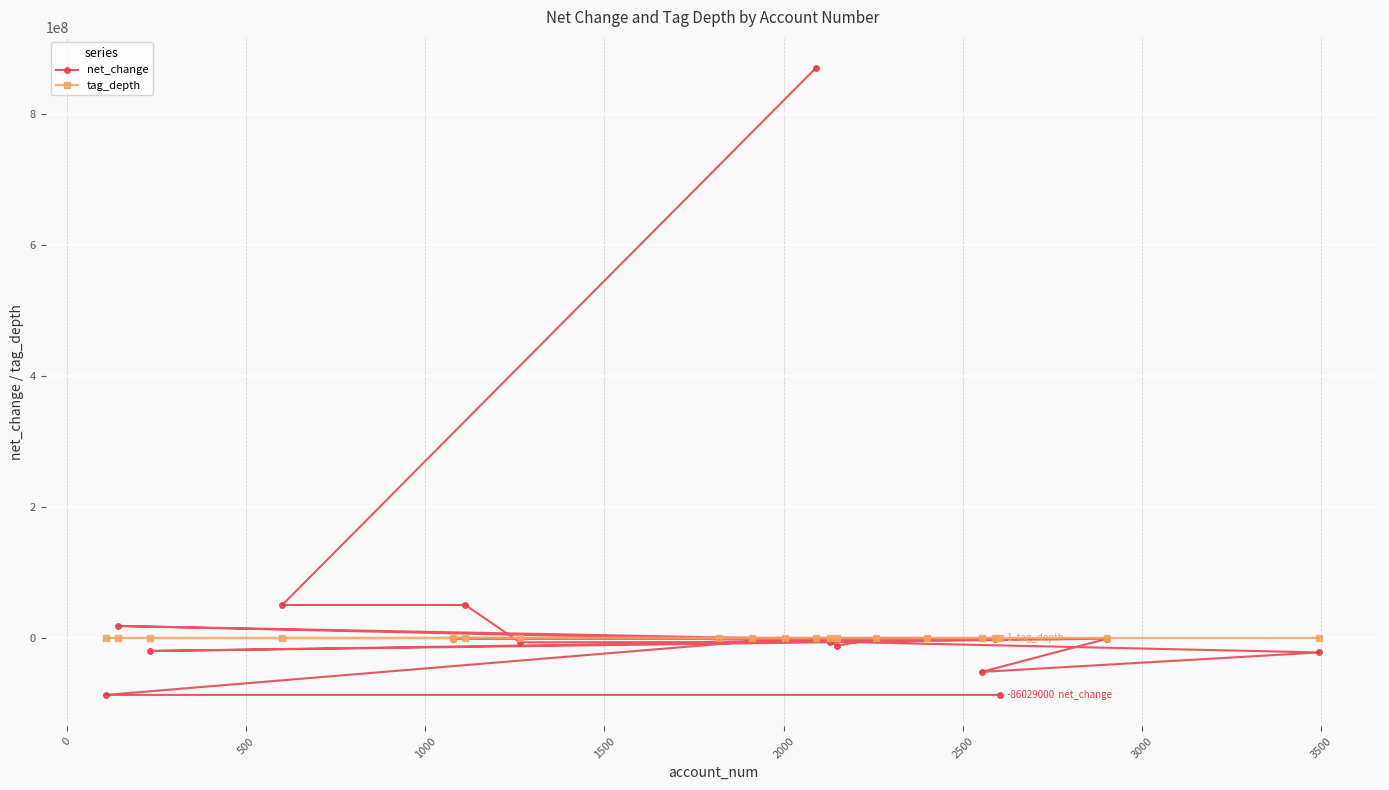

What is the average value of the net_change series?

35134850